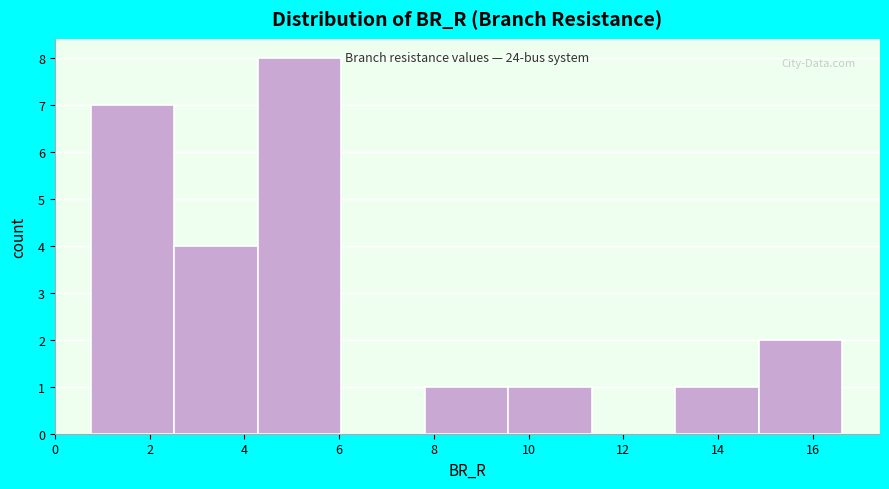

Which range on the x-axis has the tallest bar?

4.2 to 6.0